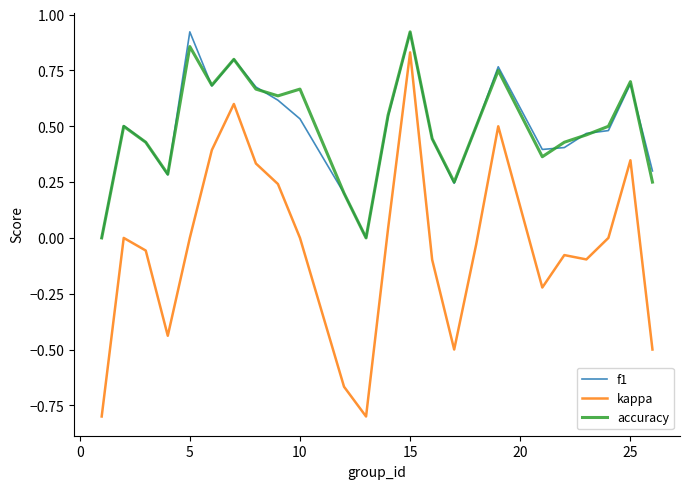

True or false: kappa and accuracy intersect in this chart.

False